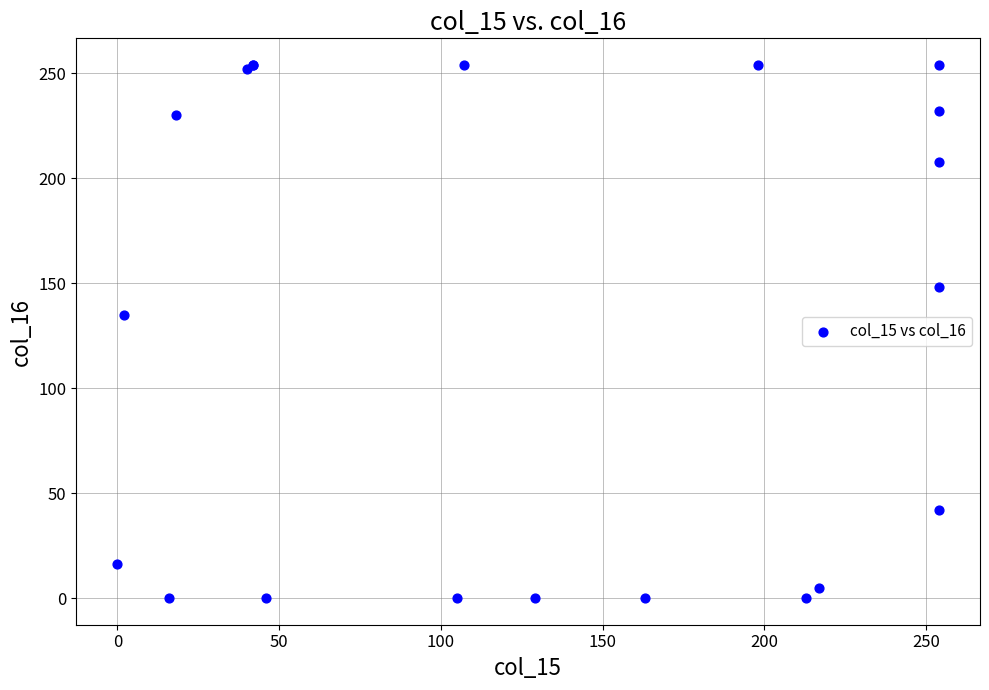

What Y value in the scatter plot is closest to 127?

135